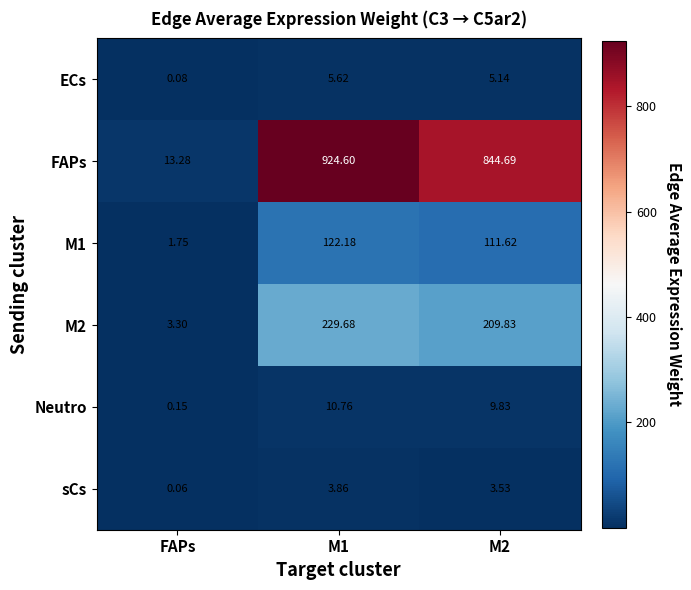

At which category does the chart reach its minimum across all series?

FAPs